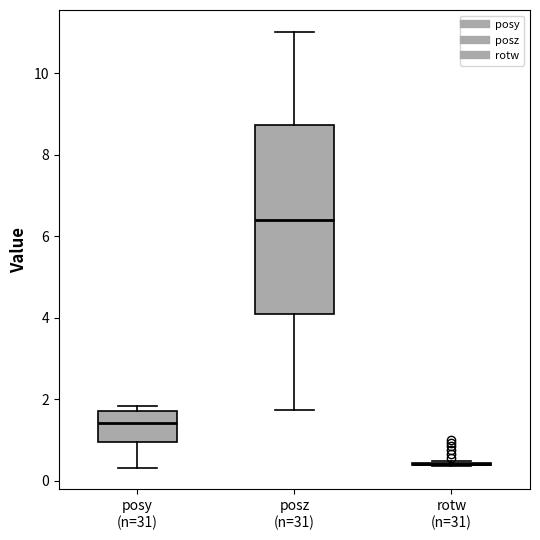

Reading left to right, transcribe this box plot: for each box, give where its median line is, the range the box spans, and where its two whiskers end, as read against the y-axis. The values are not printed on the chart, so give them approximately, as read against the axis.

posy (n=31): median 1.4, box 1.0 to 1.8, whiskers 0.4 to 1.8 (just above the box's upper edge)
posz (n=31): median 6.4, box 4.0 to 8.8, whiskers 1.8 to 11.0
rotw (n=31): box collapsed to a line at 0.4, whiskers 0.4 to 0.4